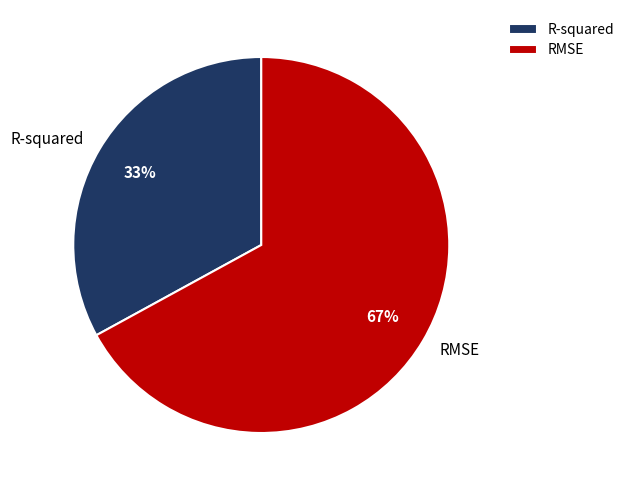

How many slices are in this pie chart?

2